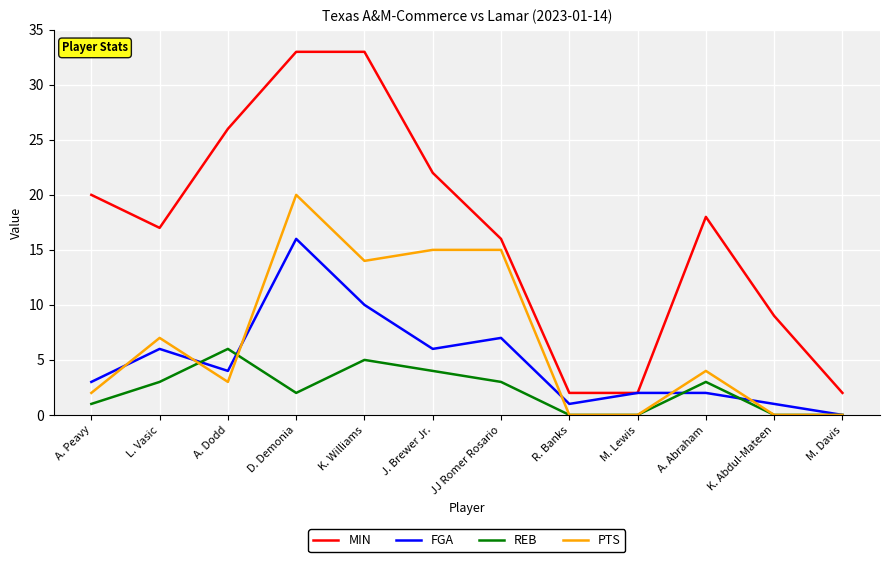

What is the total value across all series at D. Demonia?

71